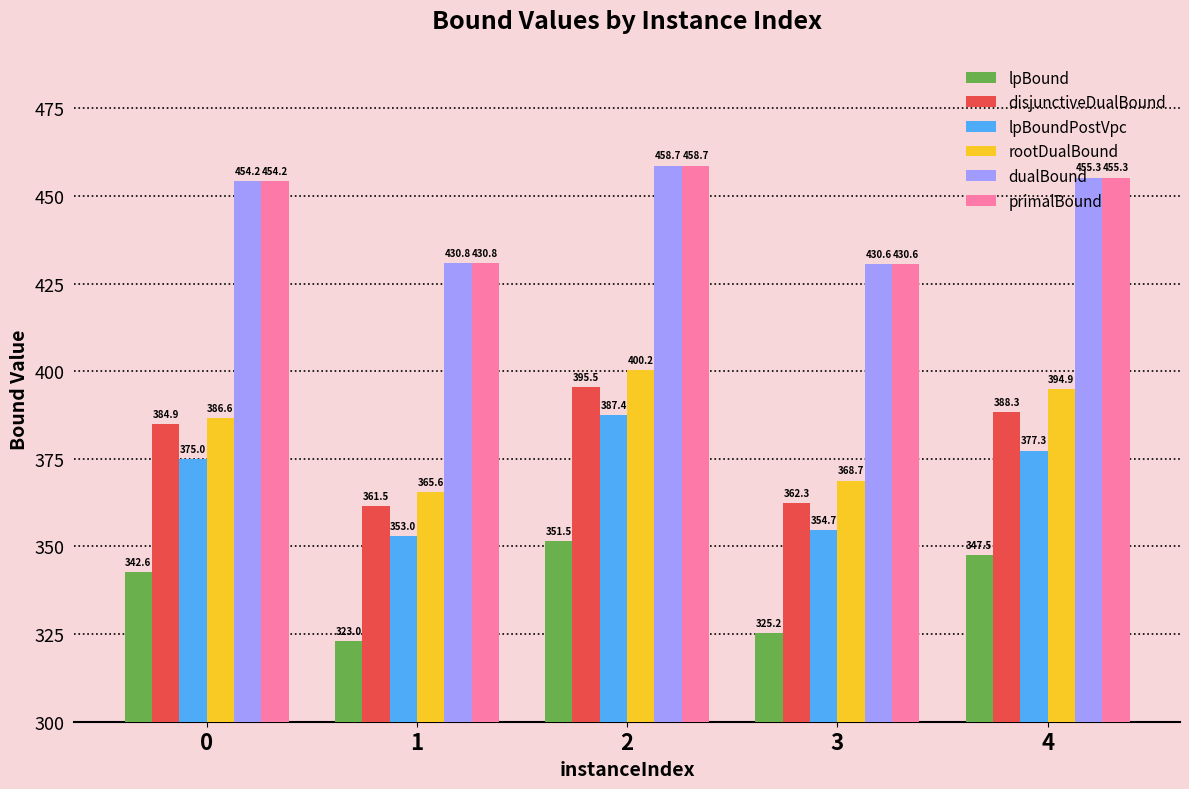

What is the difference between the rootDualBound values at 3 and 0?

17.9